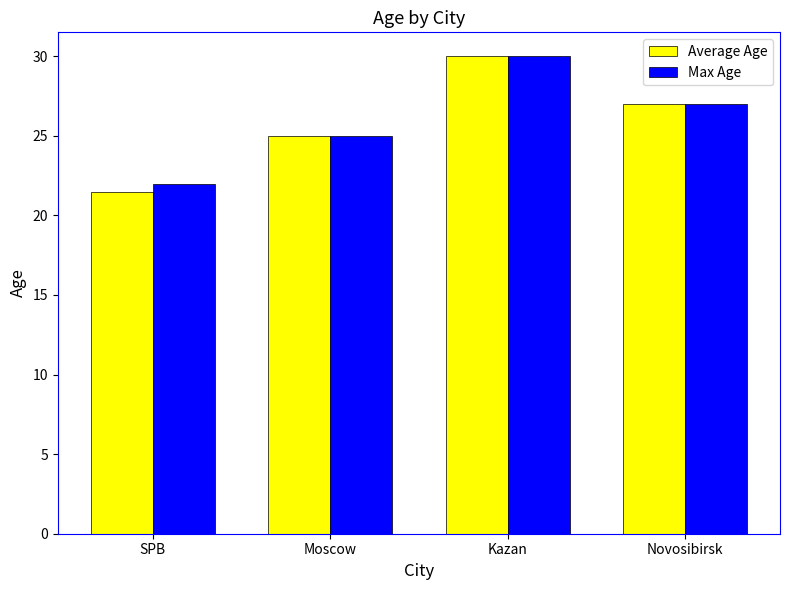

Which series has the largest range (max minus min)?

Average Age